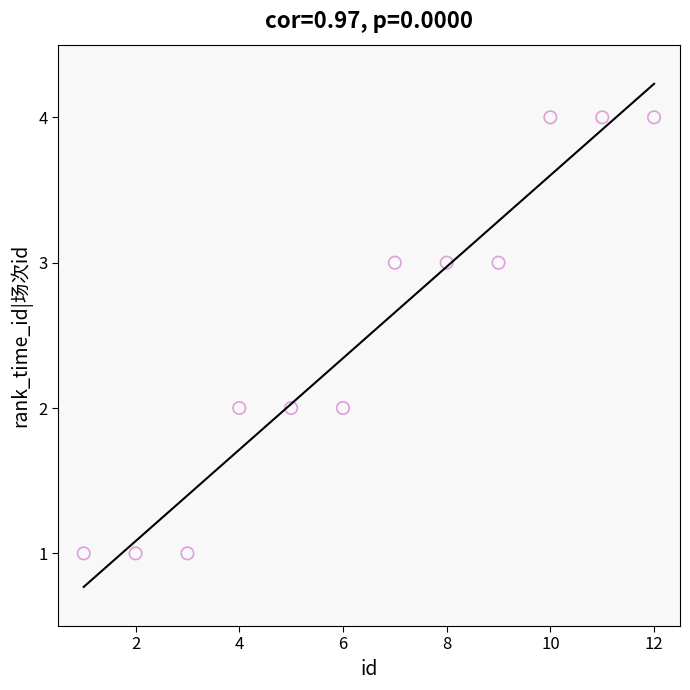

What is the range of Y values (max minus min)?

3